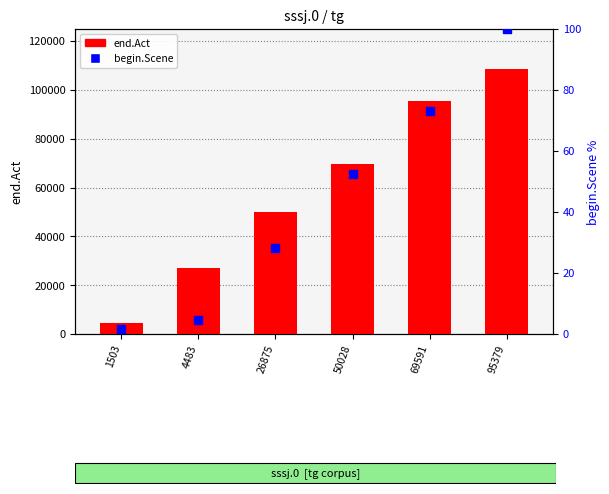

Is the value of end.Act at 69591 greater than the value of begin.Scene at 26875?

Yes